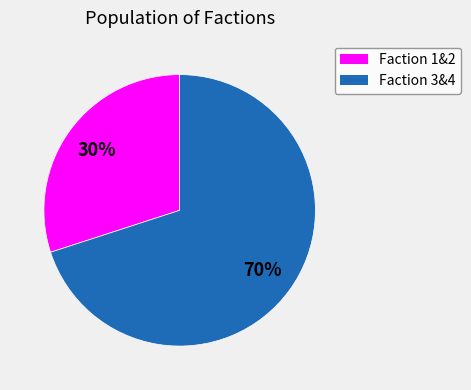

The Faction 3&4 slice represents 61% of the pie. True or false?

False